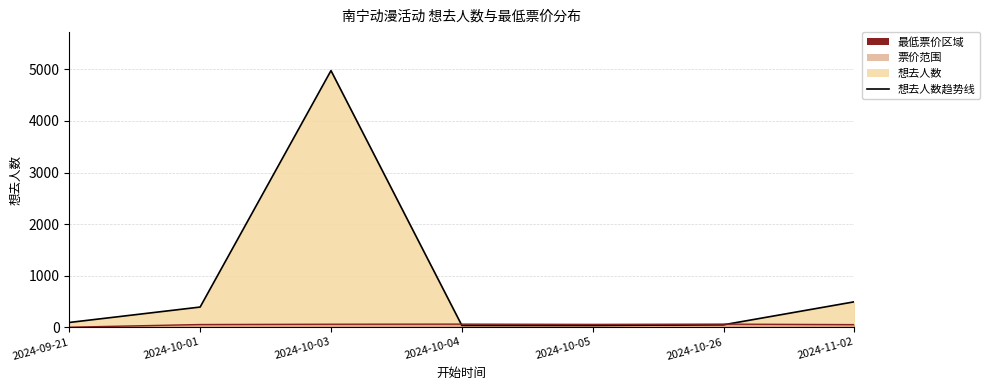

What is the average value of the 想去人数趋势线 series?

867